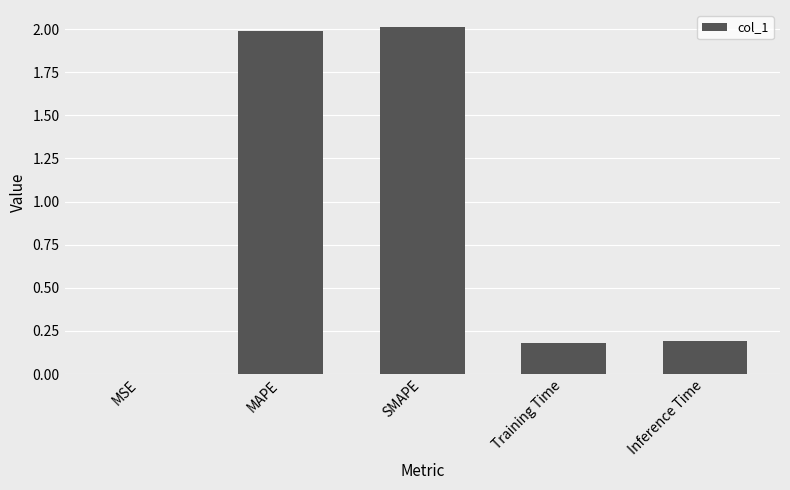

Is it true that the value at SMAPE is 2.7?

False